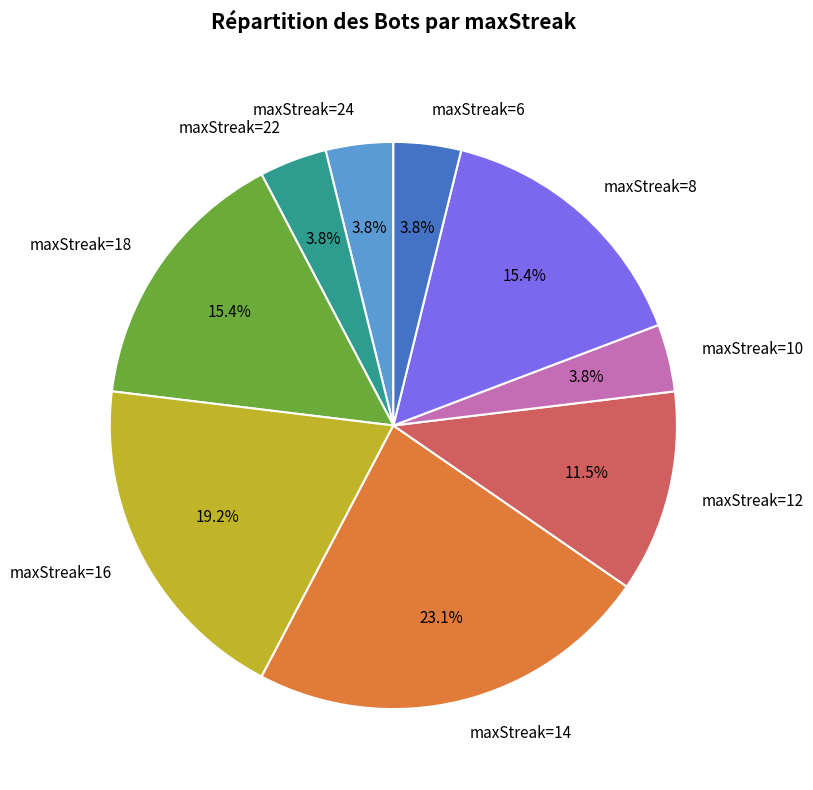

Combined, what portion of the pie is maxStreak=8 and maxStreak=24?

19.2%